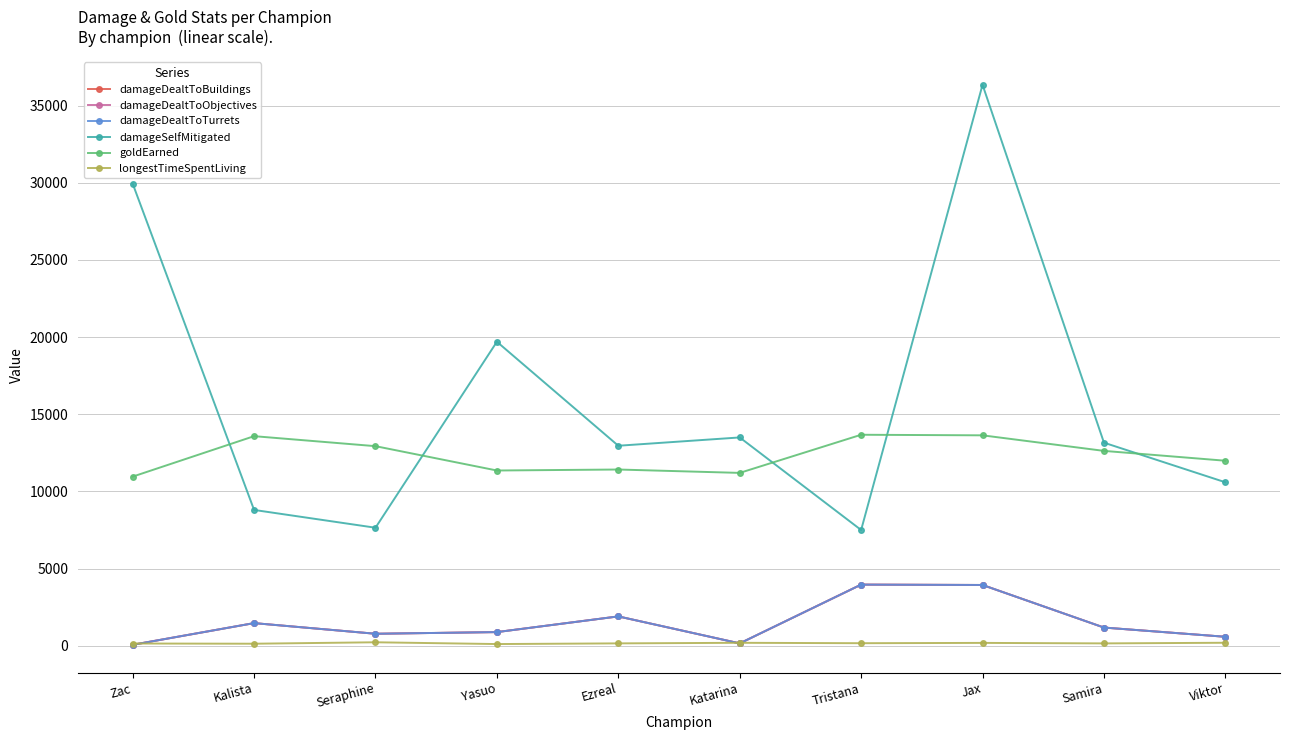

Reading left to right, what are all the values shown in this chart?

damageDealtToBuildings: Zac=67	Kalista=1472	Seraphine=782	Yasuo=890	Ezreal=1907	Katarina=158	Tristana=3967	Jax=3943	Samira=1184	Viktor=586
damageDealtToObjectives: Zac=67	Kalista=1472	Seraphine=782	Yasuo=890	Ezreal=1907	Katarina=158	Tristana=3967	Jax=3943	Samira=1184	Viktor=586
damageDealtToTurrets: Zac=67	Kalista=1472	Seraphine=782	Yasuo=890	Ezreal=1907	Katarina=158	Tristana=3967	Jax=3943	Samira=1184	Viktor=586
damageSelfMitigated: Zac=29948	Kalista=8805	Seraphine=7652	Yasuo=19702	Ezreal=12964	Katarina=13502	Tristana=7505	Jax=36354	Samira=13163	Viktor=10597
goldEarned: Zac=10963	Kalista=13585	Seraphine=12937	Yasuo=11360	Ezreal=11424	Katarina=11205	Tristana=13676	Jax=13639	Samira=12631	Viktor=11993
longestTimeSpentLiving: Zac=150	Kalista=137	Seraphine=230	Yasuo=115	Ezreal=159	Katarina=196	Tristana=170	Jax=190	Samira=158	Viktor=199